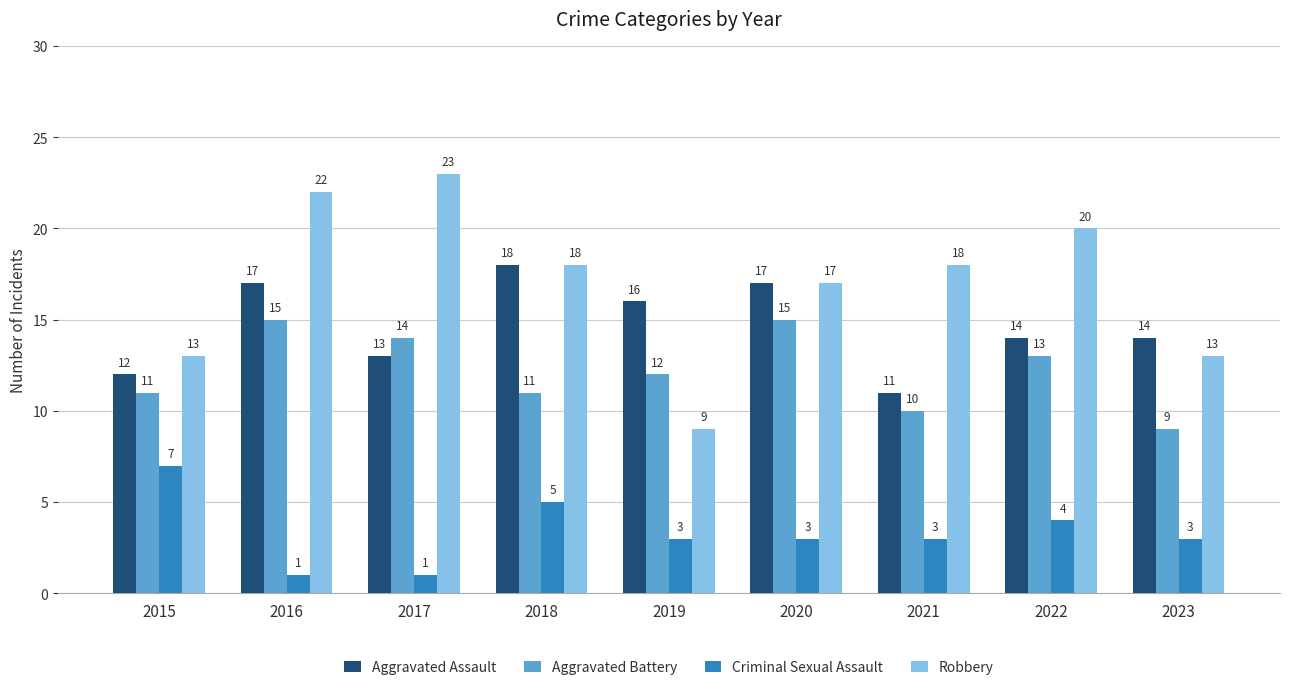

What is the value of the Robbery bar at the 9th from the left?

13